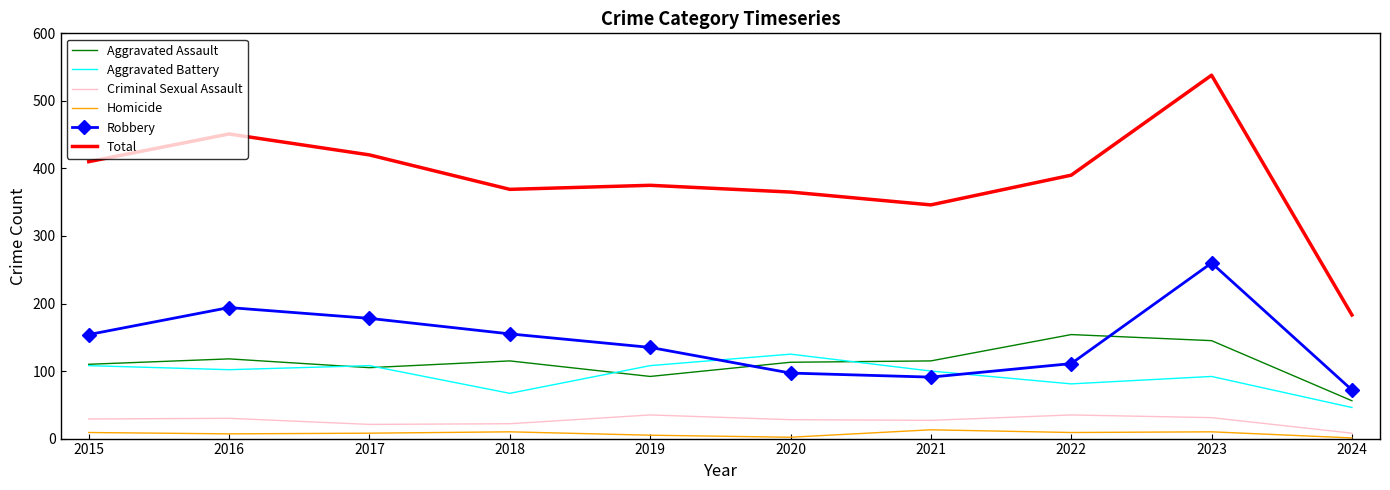

What is the difference between the highest and lowest values at 2015?

401